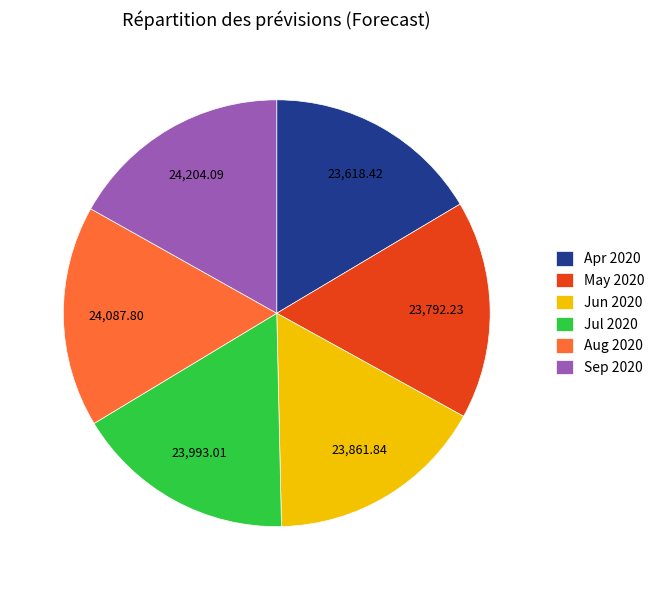

Combined, do Jul 2020 and Sep 2020 account for over 50%?

No